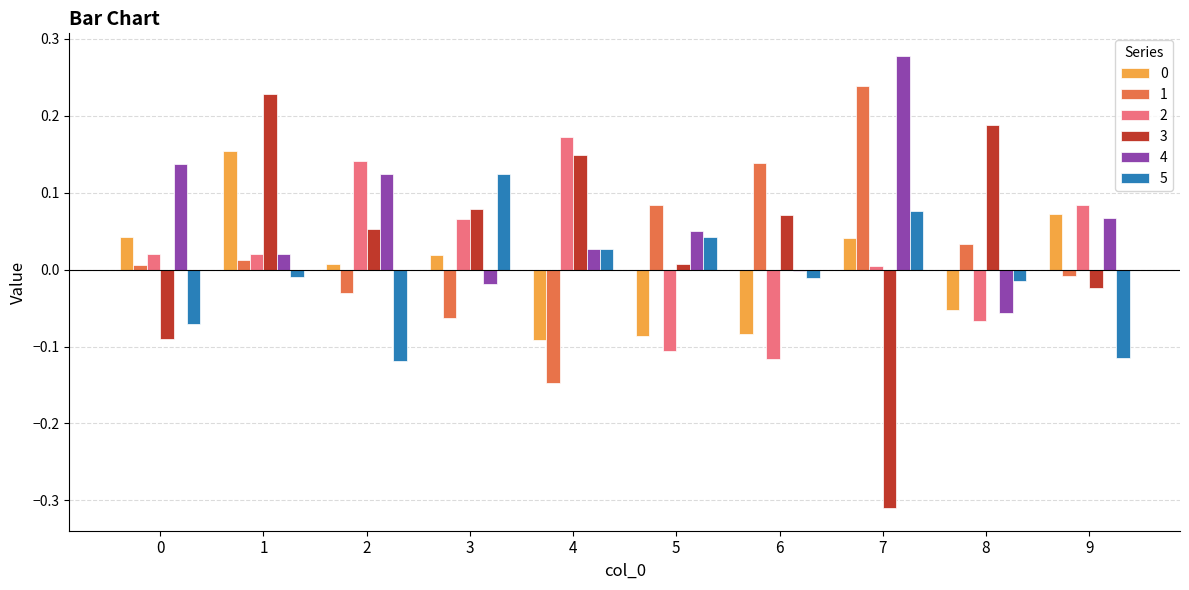

Which series has the largest range (max minus min)?

3